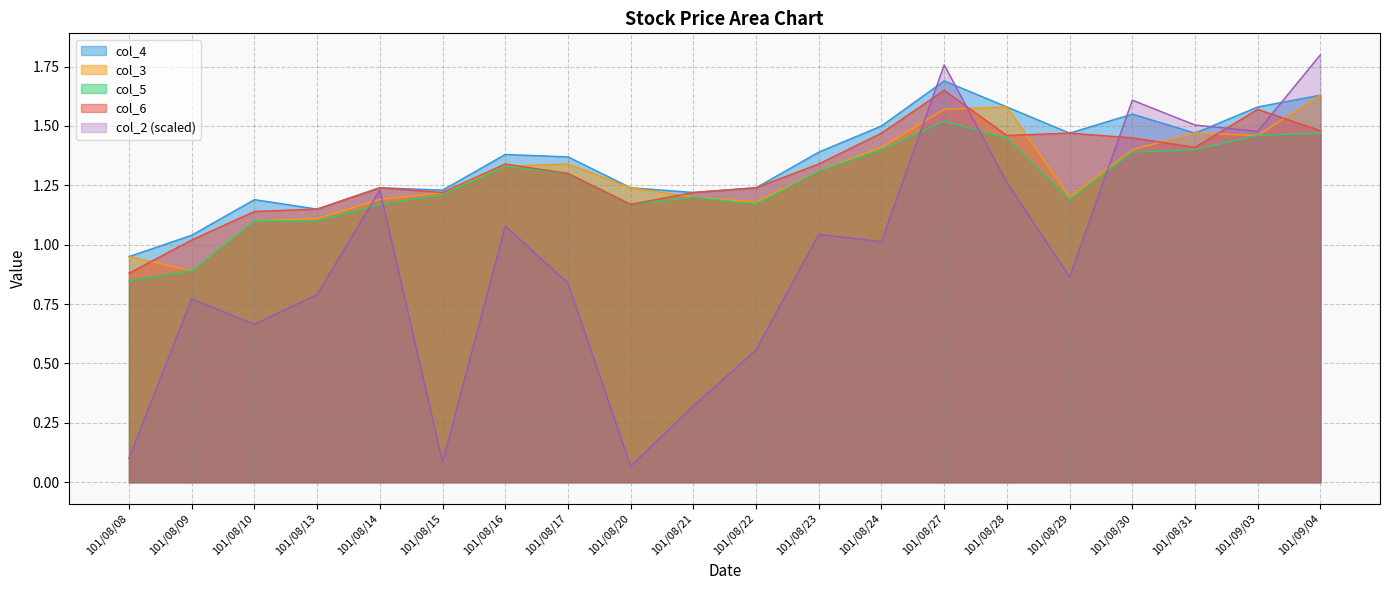

What position from the left is 101/08/21?

10